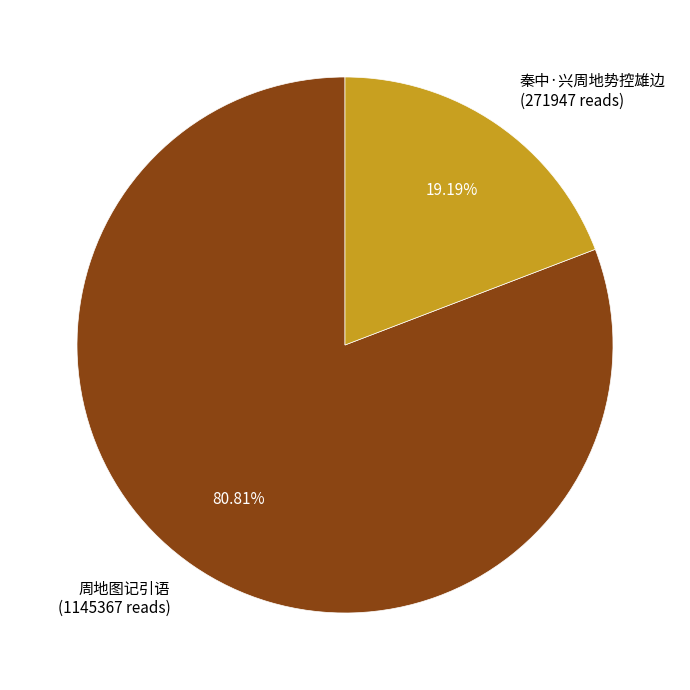

Does 秦中·兴周地势控雄边 represent more than half of the total?

No